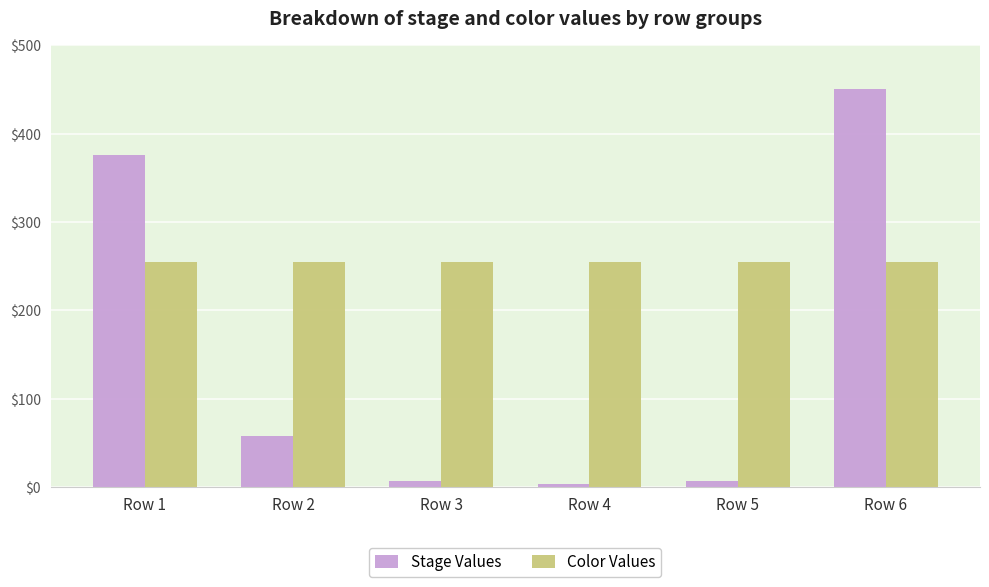

Which series has the largest total across all categories?

Color Values